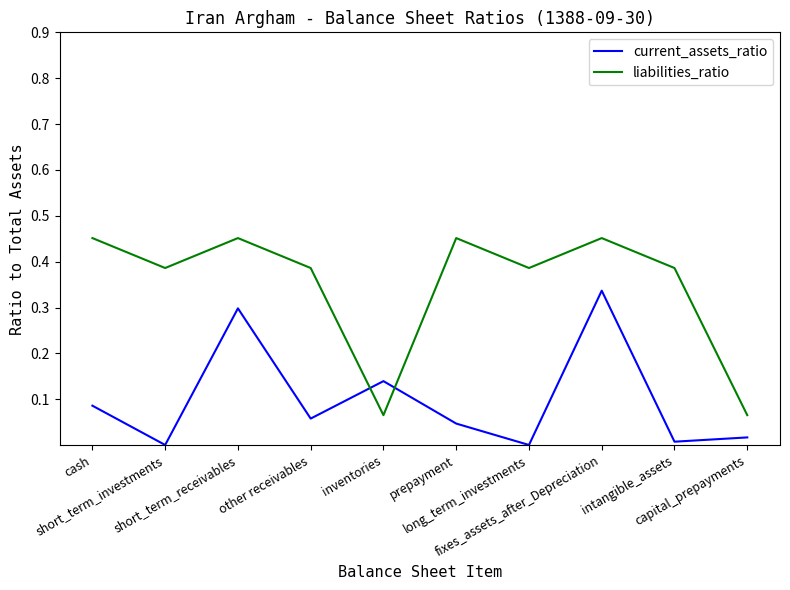

Rank the series by their maximum value, from highest to lowest.

liabilities_ratio, current_assets_ratio